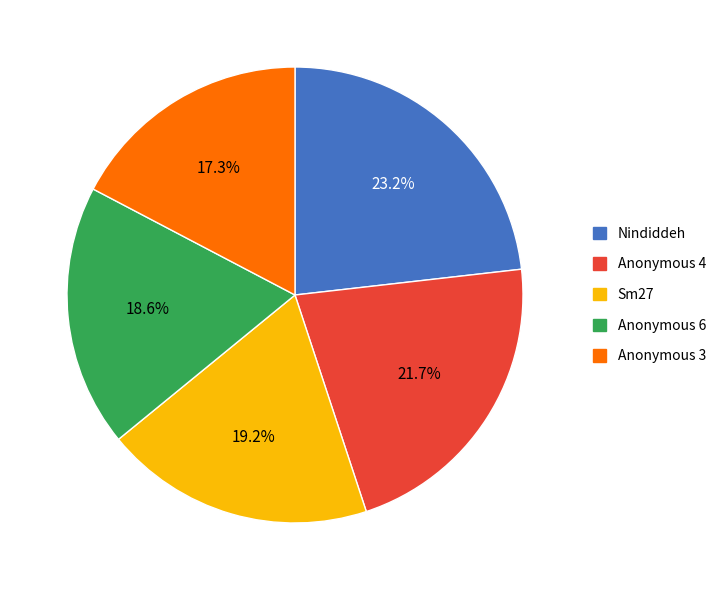

True or false: Anonymous 3 accounts for 4% of the total.

False